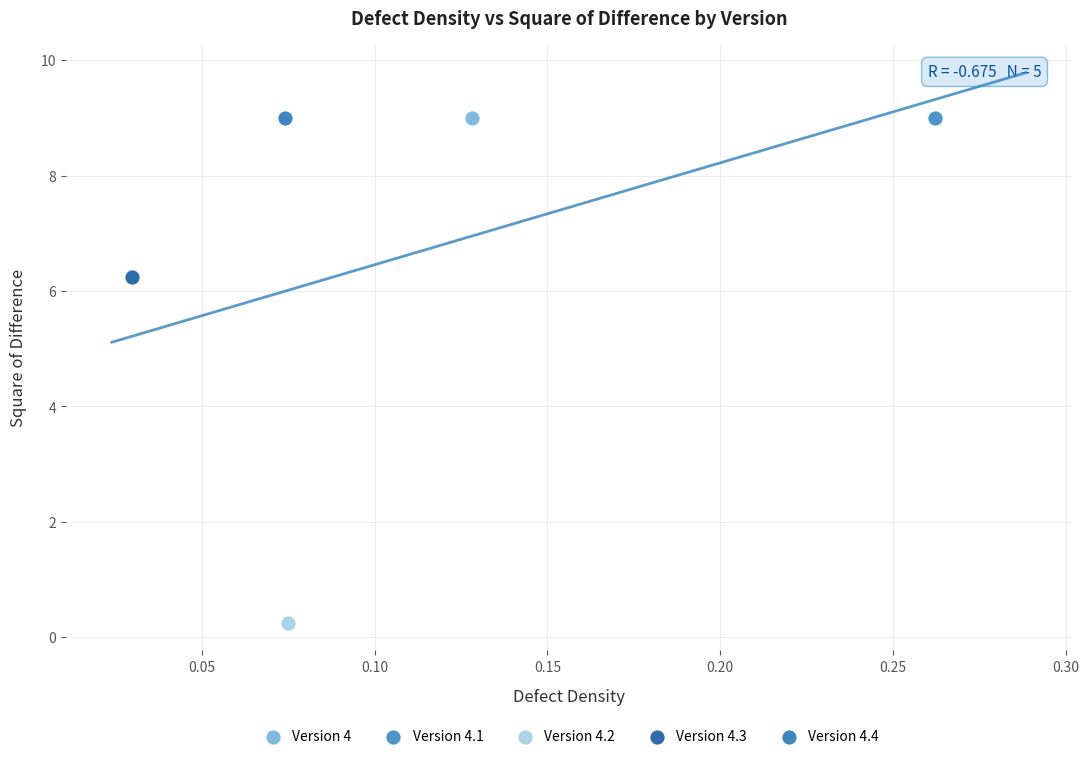

Which series reaches the minimum Y coordinate?

Version 4.2